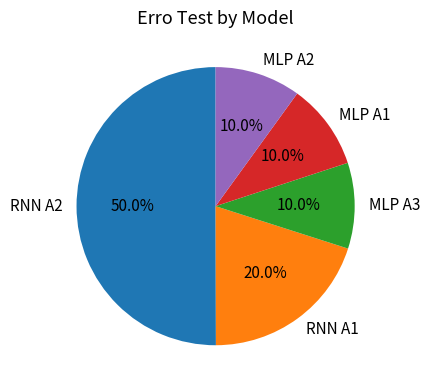

Combined, what portion of the pie is MLP A3 and RNN A1?

30.0%